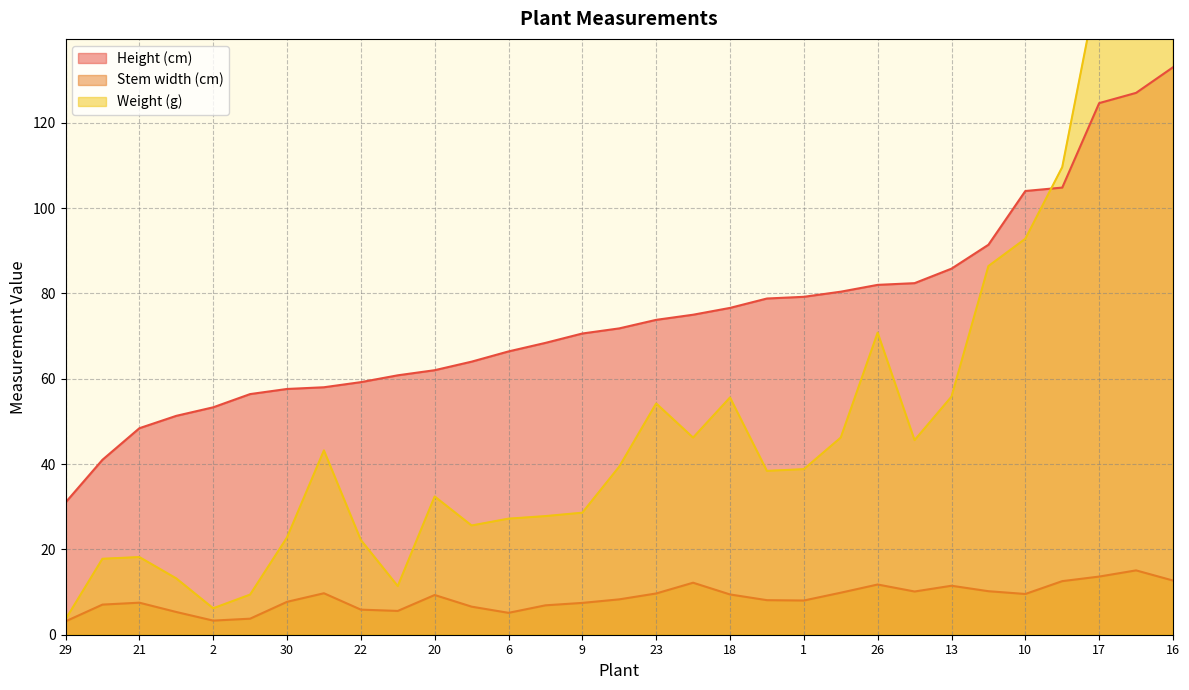

At how many categories does at least one series exceed 148?

3